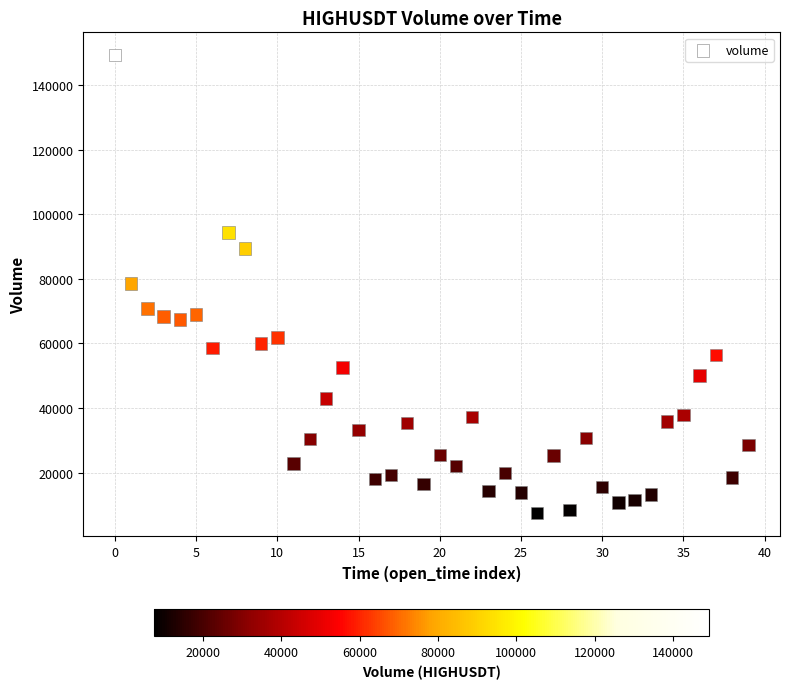

What is the range of Y values (max minus min)?

141839.4